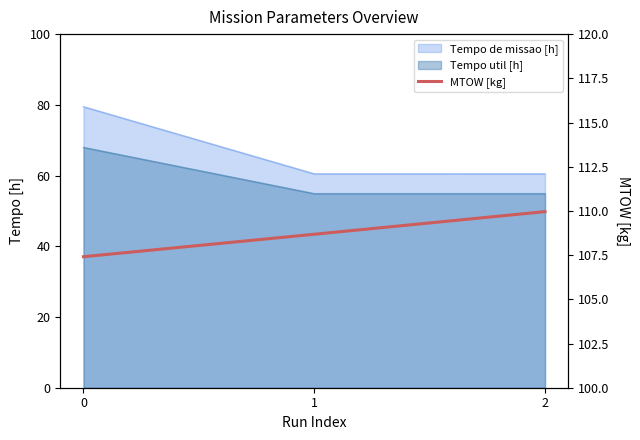

Which label corresponds to the largest value in the chart?

2